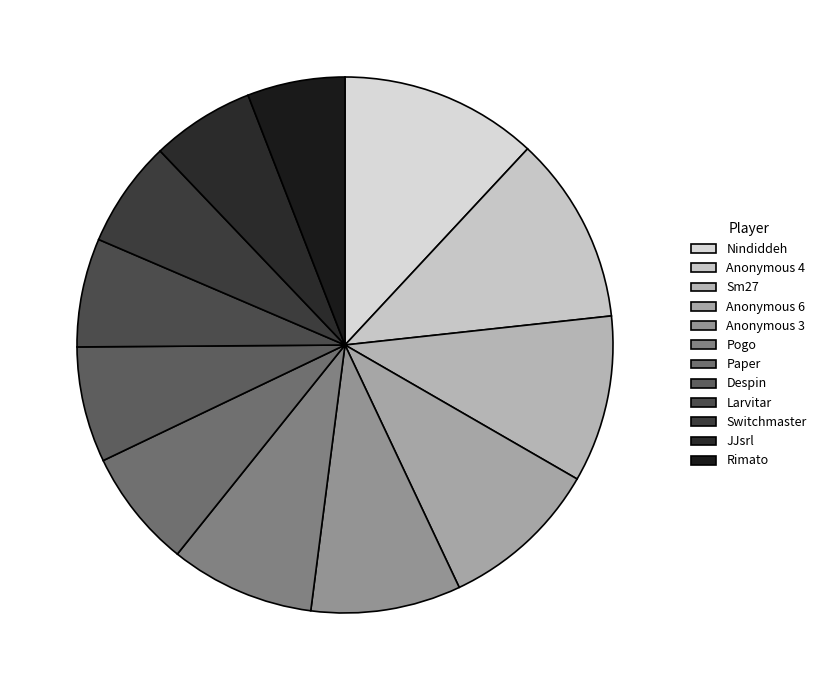

Count the number of slices in the pie.

12